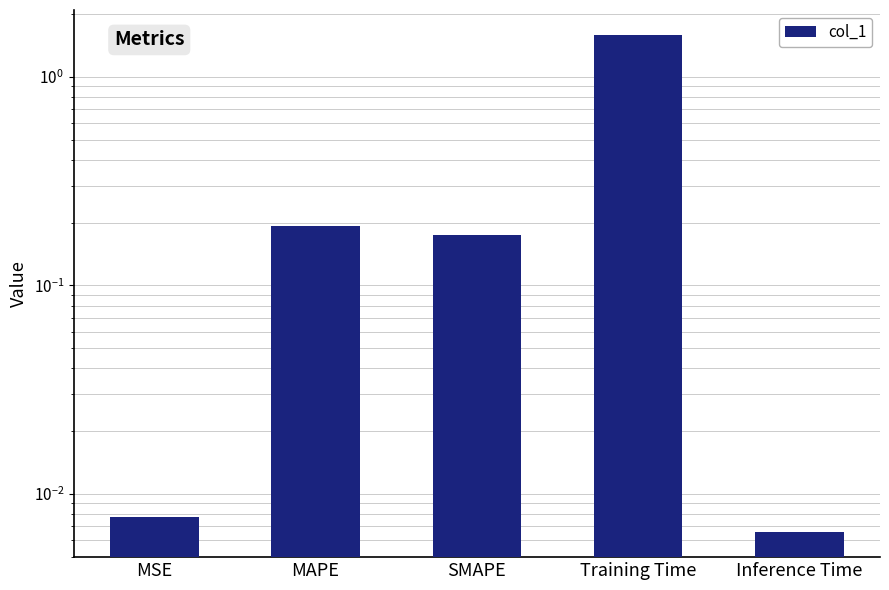

The chart shows a value of 0.2 at MAPE. True or false?

True